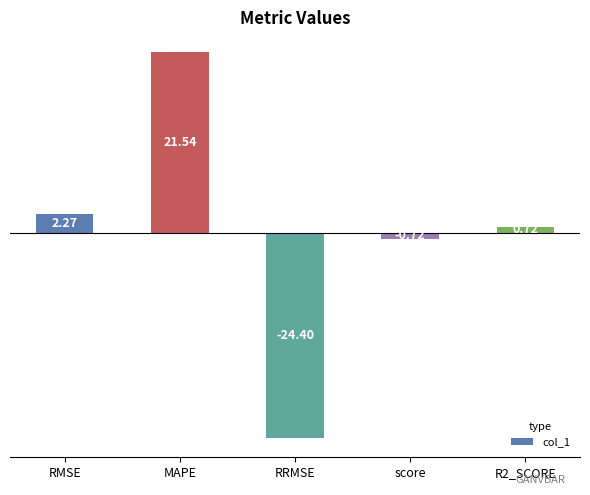

List the labels in order of value, smallest first.

RRMSE, score, R2_SCORE, RMSE, MAPE